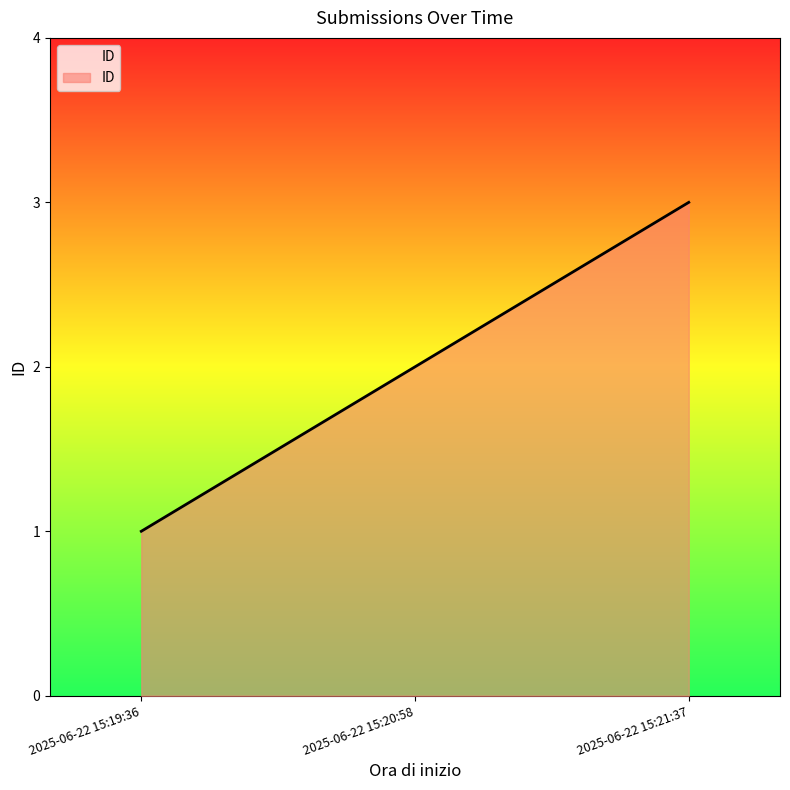

Reading left to right, transcribe all the data shown in this chart.

1	2	3